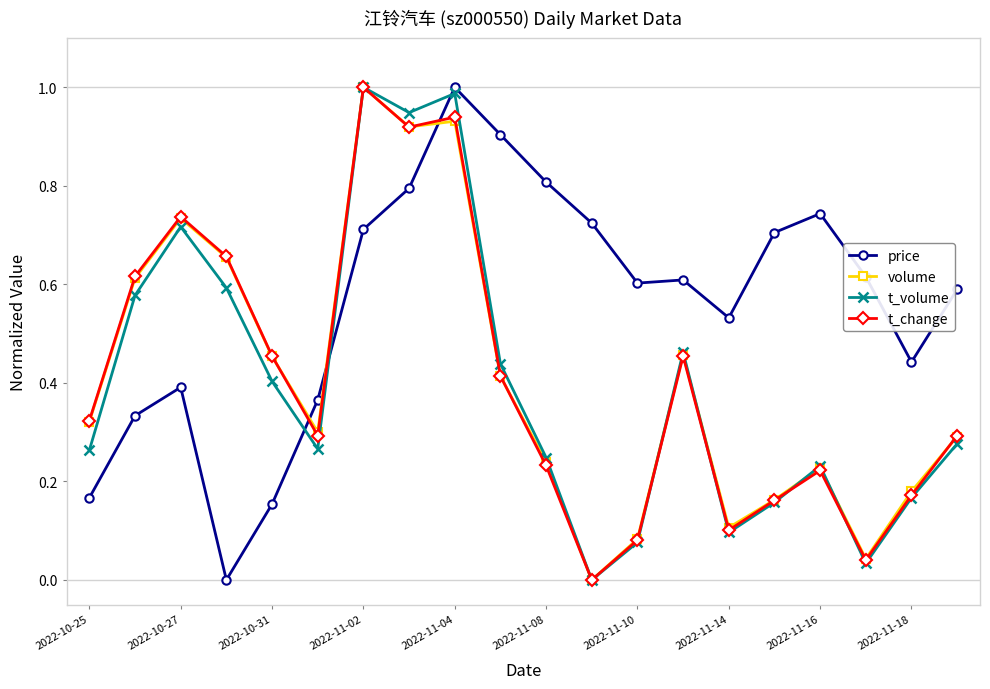

Is this an area chart (filled region under the line)?

No